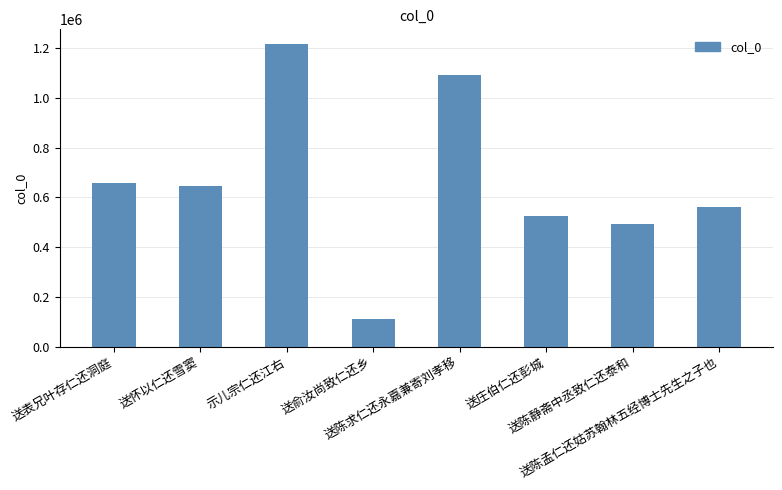

What is the ratio of the value at 送怀以仁还雪窦 to the value at 送陈静斋中丞致仁还泰和?

1.3